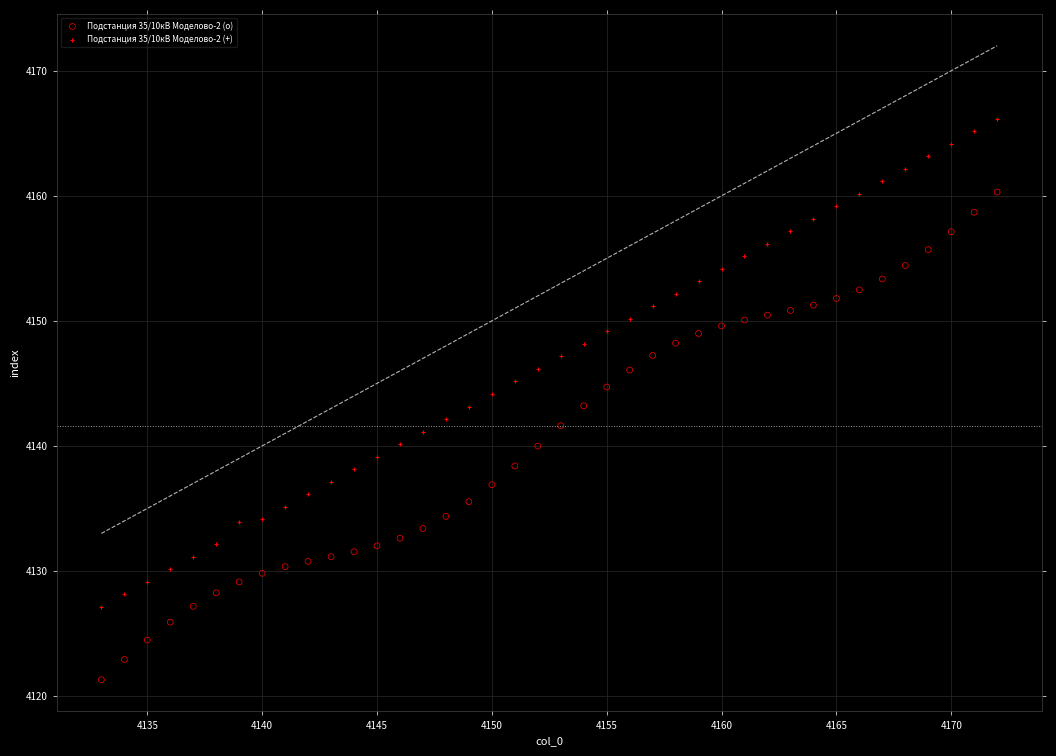

Across all data points, what is the range of X values (max minus min)?

39.0